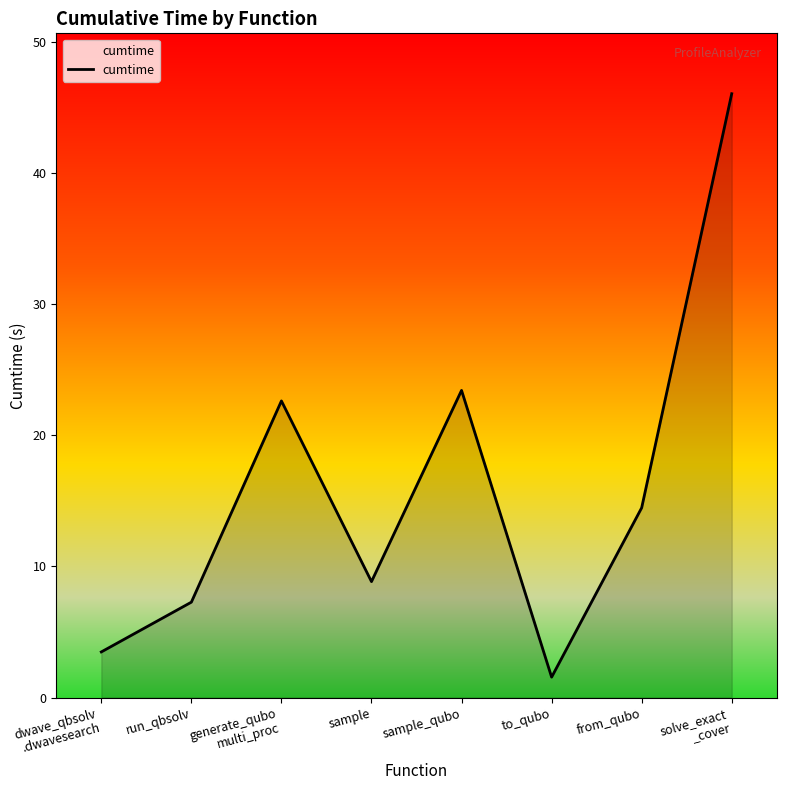

Reading right to left, transcribe all the data shown in this chart.

solve_exact
_cover=46.0	from_qubo=14.5	to_qubo=1.6	sample_qubo=23.4	sample=8.8	generate_qubo
multi_proc=22.6	run_qbsolv=7.3	dwave_qbsolv
.dwavesearch=3.5